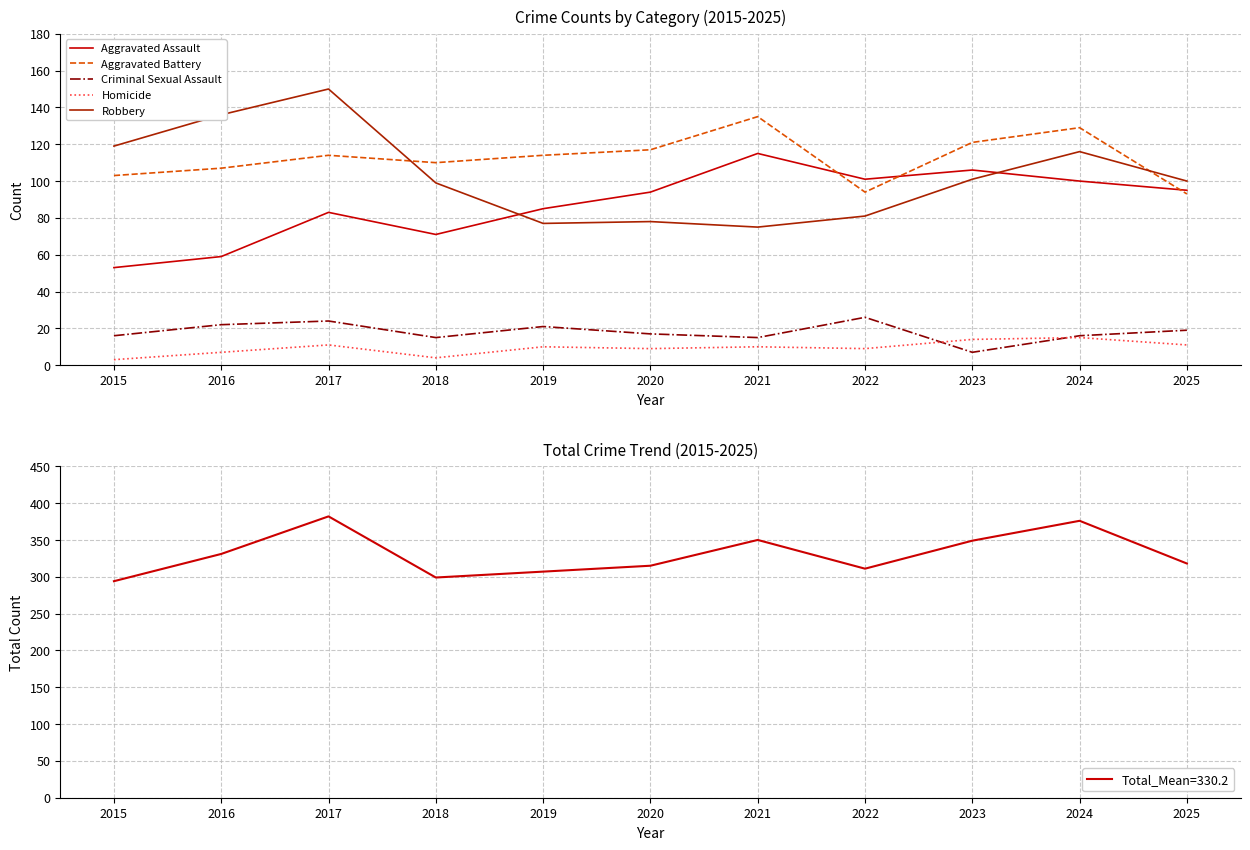

At which category is the sum across all series the highest?

2017